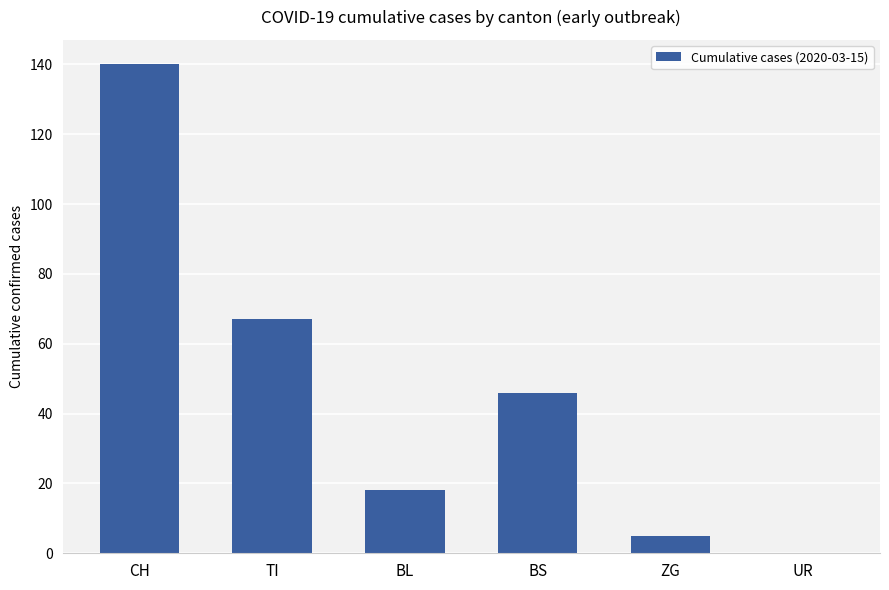

What is the sum of the values at CH and BS?

186